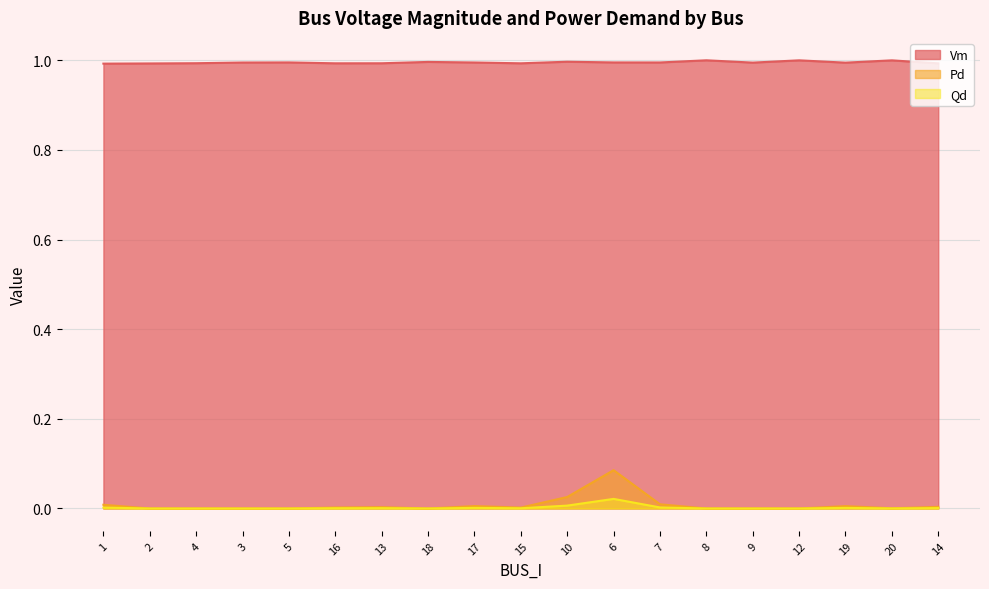

Where is the first local maximum for Pd?

13